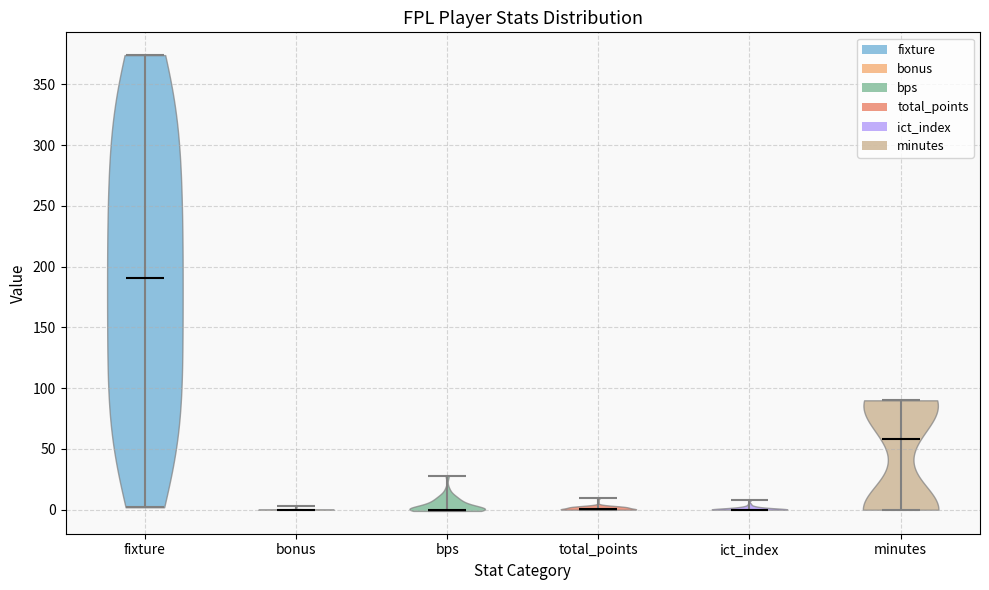

What is the highest point the violin for fixture reaches on the y-axis? The values are not printed on the chart, so give them approximately, as read against the axis.

375